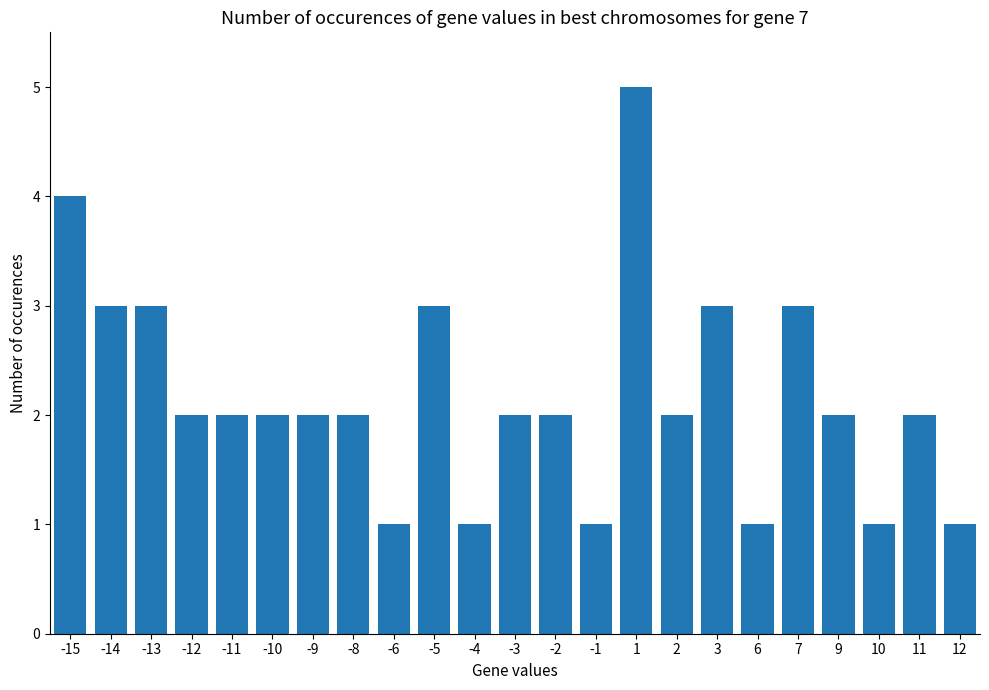

Between 10 and 9, which is larger?

9